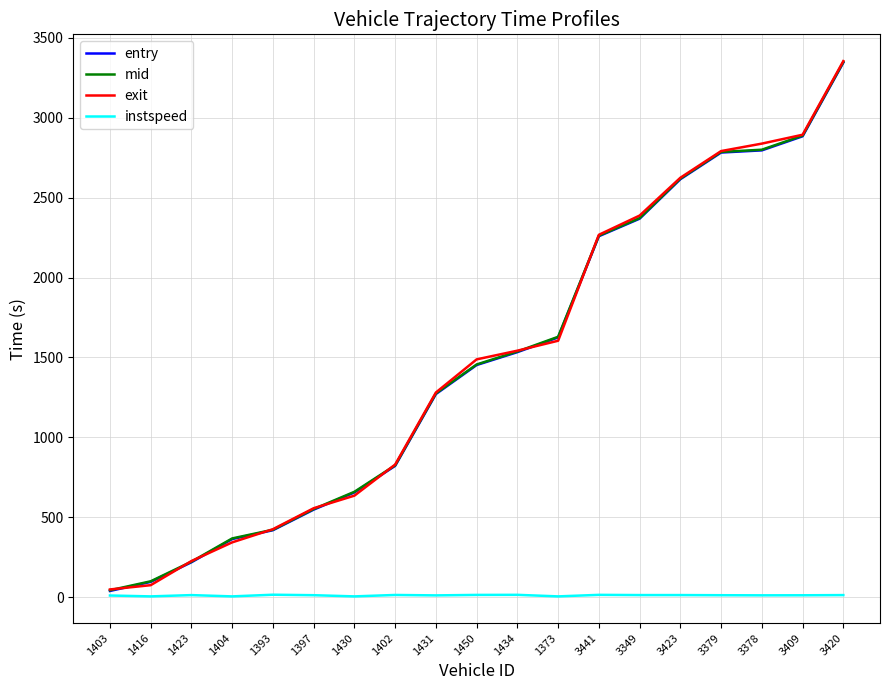

True or false: instspeed and mid intersect in this chart.

False